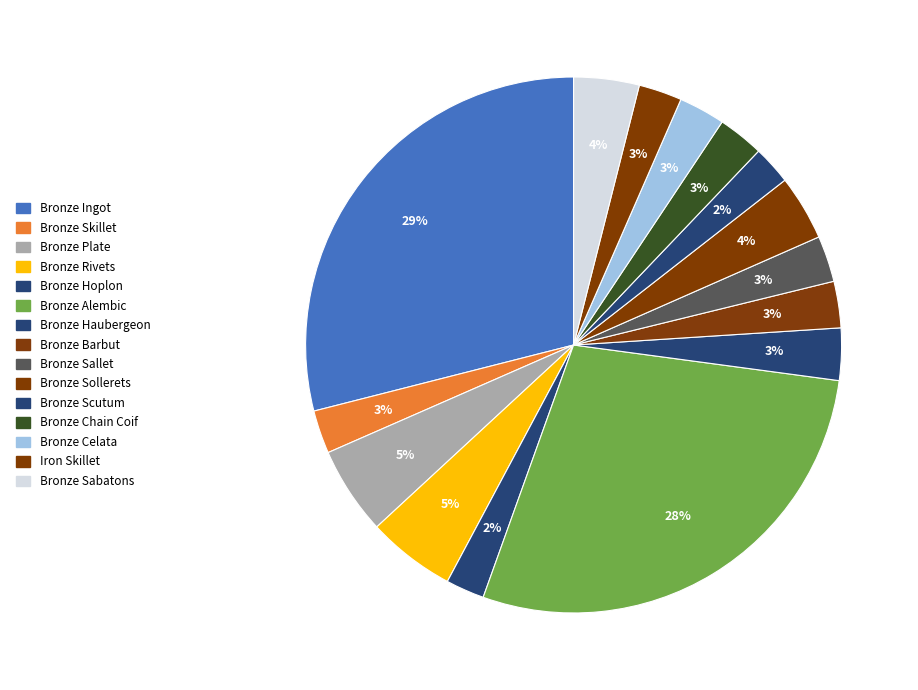

To the nearest percent, what percentage of the pie is Bronze Rivets?

5%